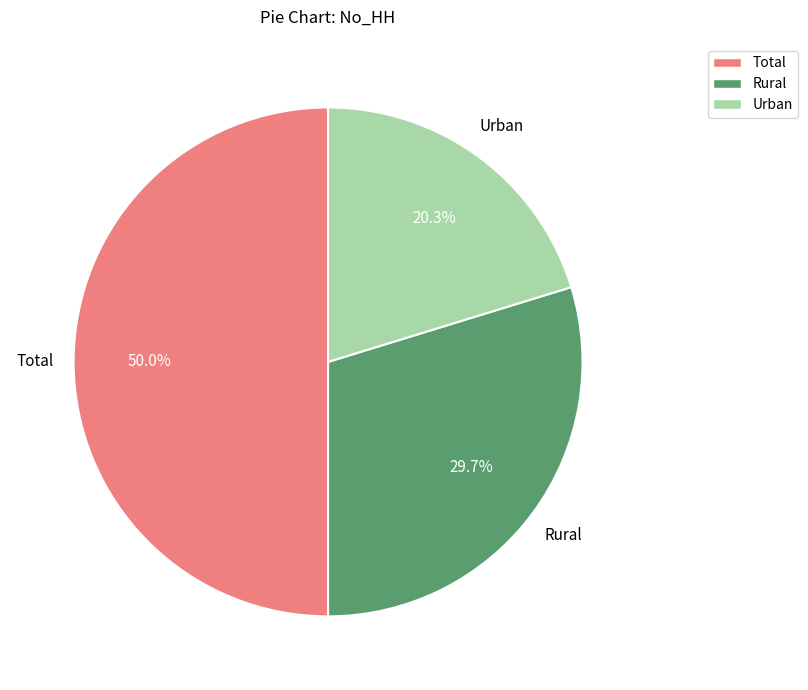

Which slice is the largest?

Total